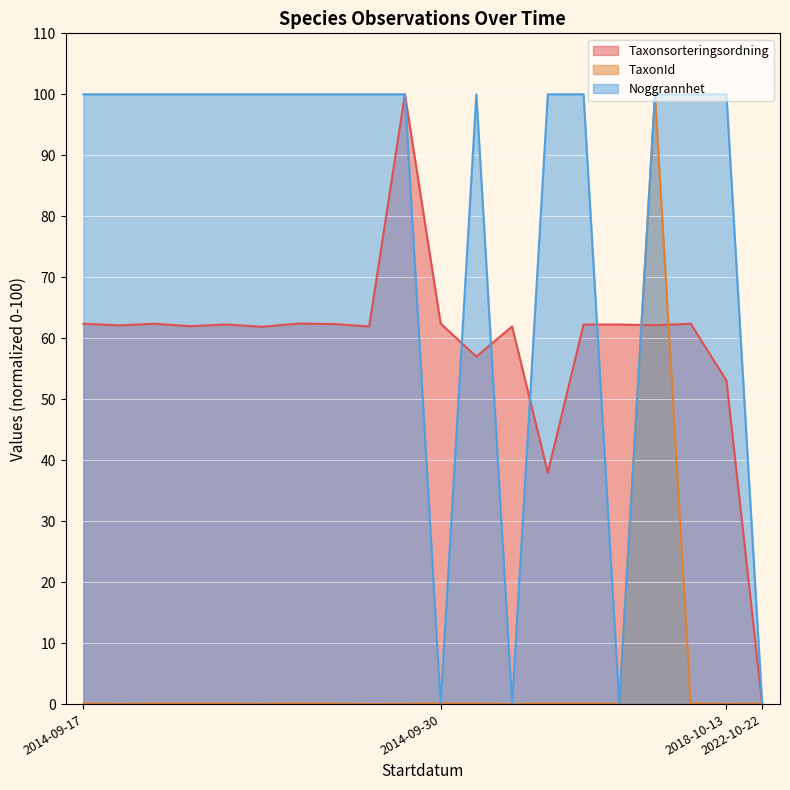

What are all the series names shown in the legend?

Taxonsorteringsordning, TaxonId, Noggrannhet